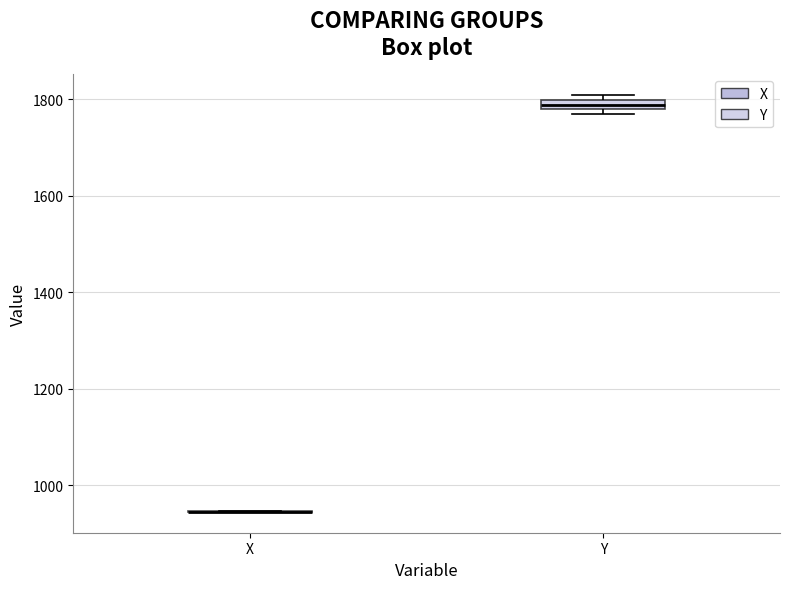

Where is the upper edge of the box for Y on the y-axis? The values are not printed on the chart, so give them approximately, as read against the axis.

1800